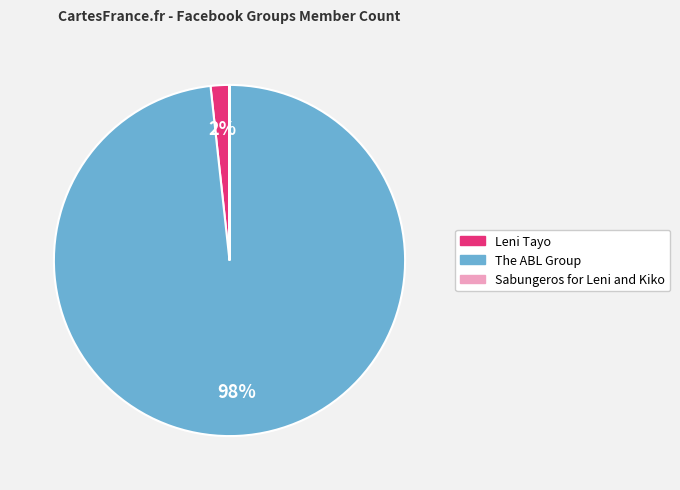

True or false: Leni Tayo accounts for 2% of the total.

True